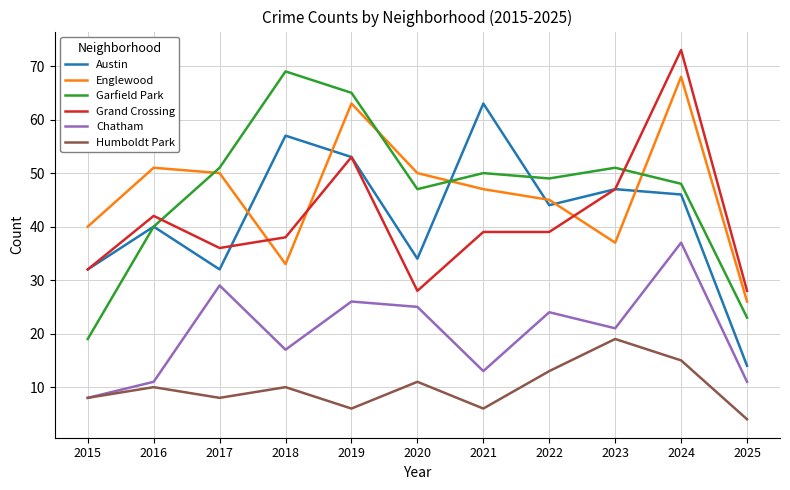

True or false: Chatham and Grand Crossing cross at least once.

False